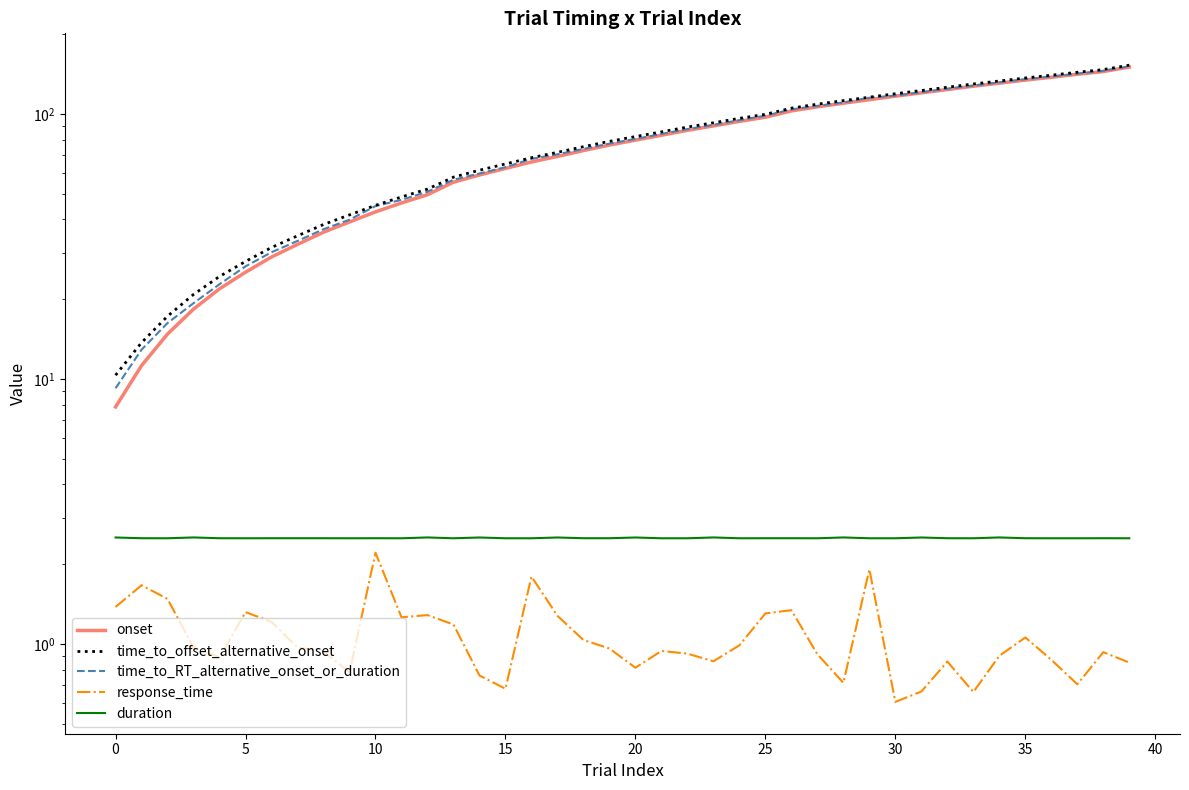

How many data points in time_to_RT_alternative_onset_or_duration are less than 80?

20